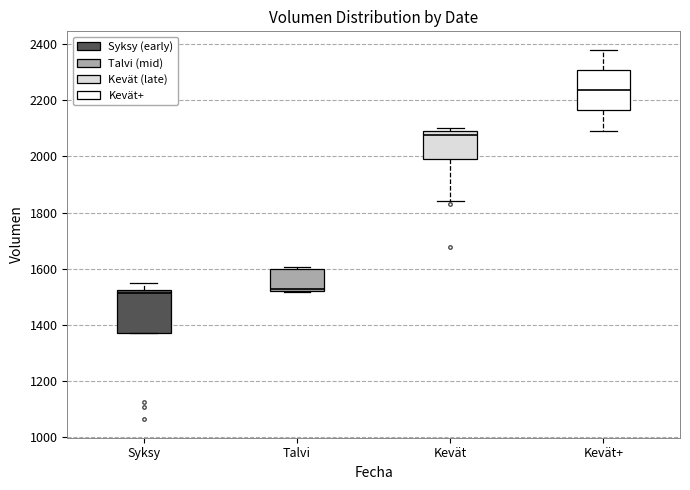

Reading left to right, read every box against the y-axis: the position of its median line, the range the box covers, and the ends of its whiskers. The values are not printed on the chart, so give them approximately, as read against the axis.

Syksy: median 1520 (just below the box's upper edge), box 1360 to 1520, whiskers 1360 to 1540
Talvi: median 1520 (just above the box's lower edge), box 1520 to 1600, whiskers 1520 to 1600 (just above the box's upper edge)
Kevät: median 2080, box 2000 to 2100, whiskers 1840 to 2100 (just above the box's upper edge)
Kevät+: median 2240, box 2160 to 2300, whiskers 2100 to 2380